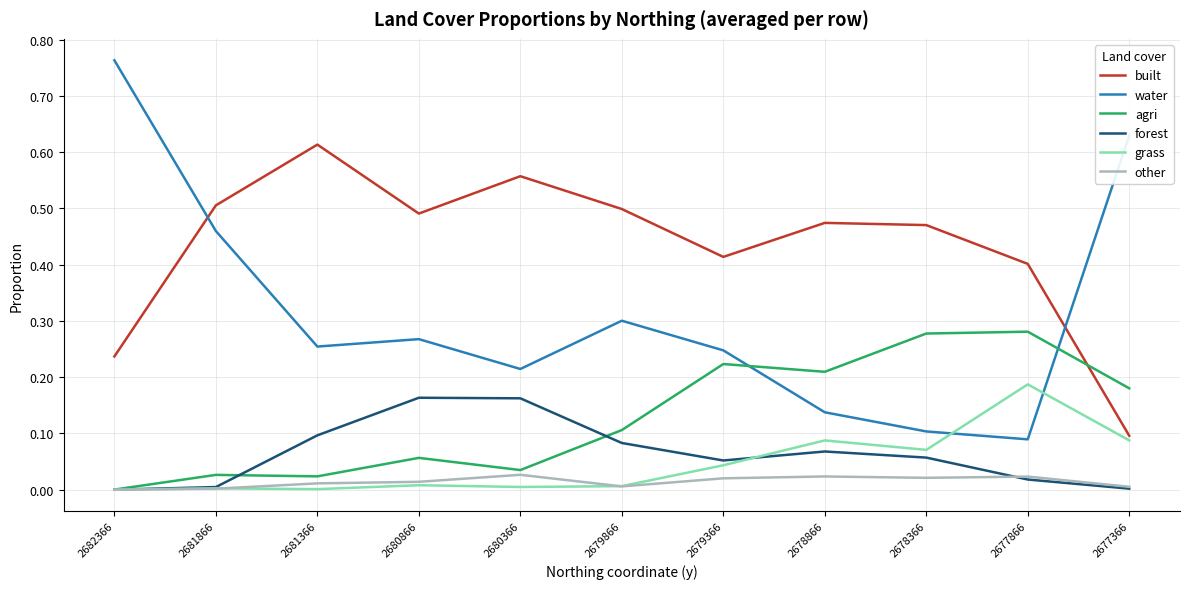

The water series shows 0.0 at 2678866. True or false?

False